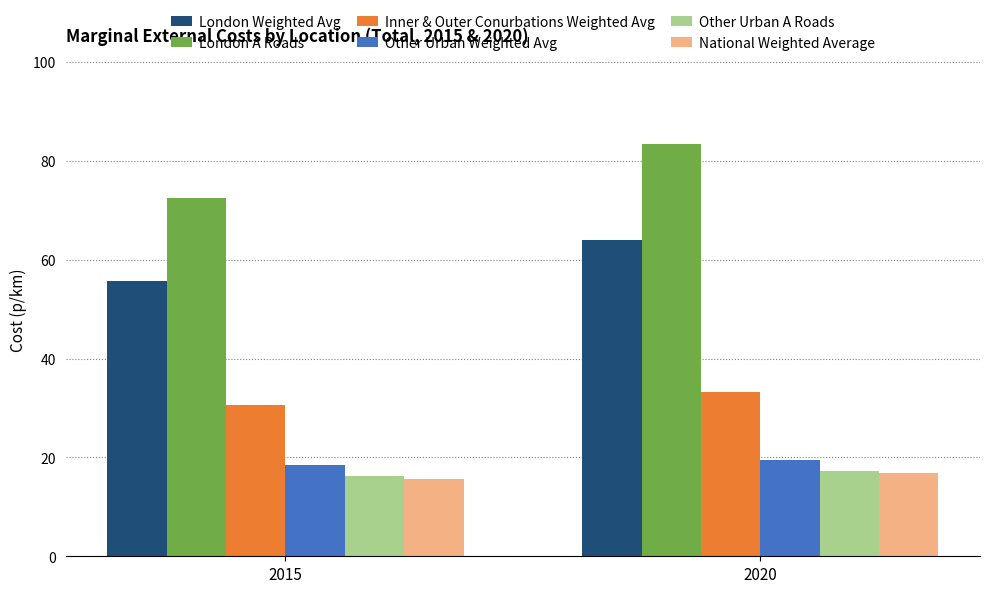

Reading left to right, list all the values displayed in this chart.

London Weighted Avg: 2015=55.7	2020=64.1
London A Roads: 2015=72.5	2020=83.4
Inner & Outer Conurbations Weighted Avg: 2015=30.6	2020=33.3
Other Urban Weighted Avg: 2015=18.4	2020=19.4
Other Urban A Roads: 2015=16.2	2020=17.3
National Weighted Average: 2015=15.5	2020=16.8